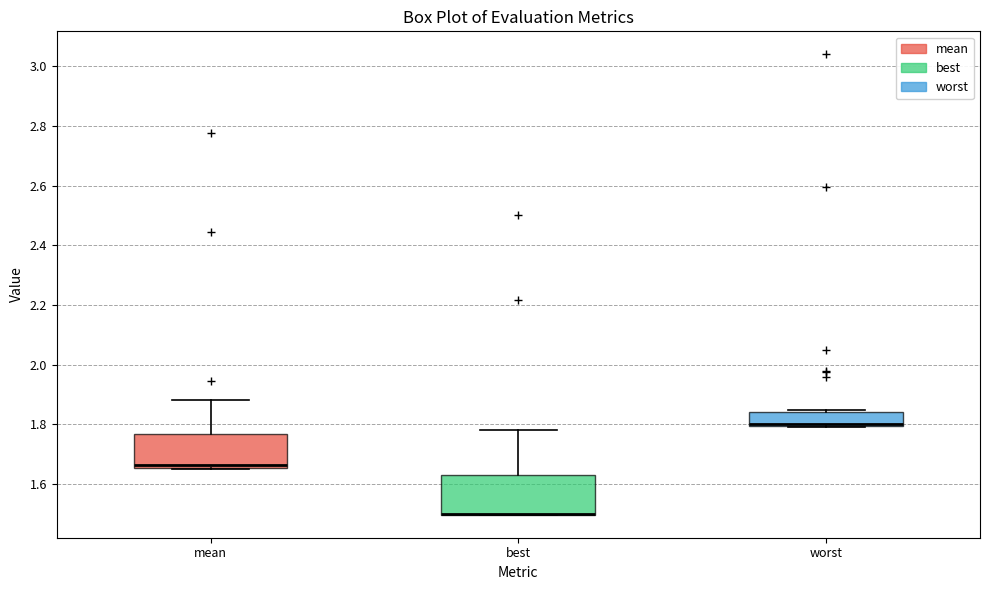

Reading left to right, read every box against the y-axis: the position of its median line, the range the box covers, and the ends of its whiskers. The values are not printed on the chart, so give them approximately, as read against the axis.

mean: median 1.66 (just above the box's lower edge), box 1.66 to 1.76, whiskers 1.66 to 1.88
best: median 1.50 (drawn on the box's lower edge), box 1.50 to 1.62, whiskers 1.50 to 1.78
worst: median 1.80 (just above the box's lower edge), box 1.80 to 1.84, whiskers 1.80 to 1.84 (just above the box's upper edge)